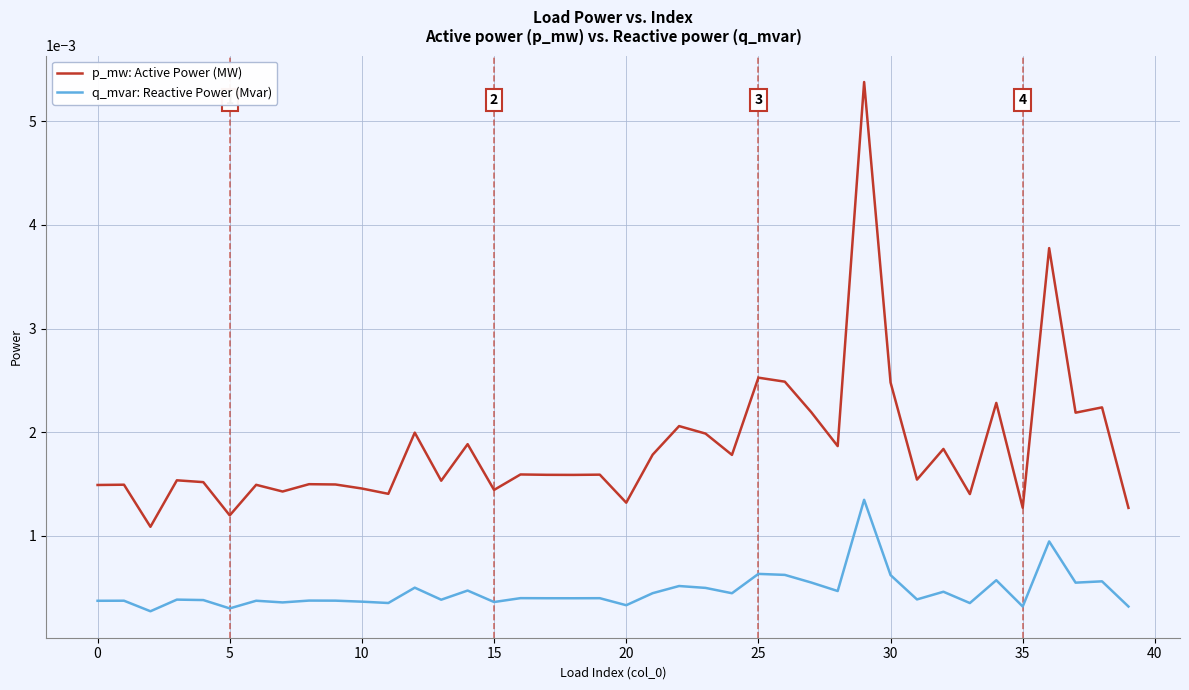

Which series has the widest spread of values?

p_mw: Active Power (MW)